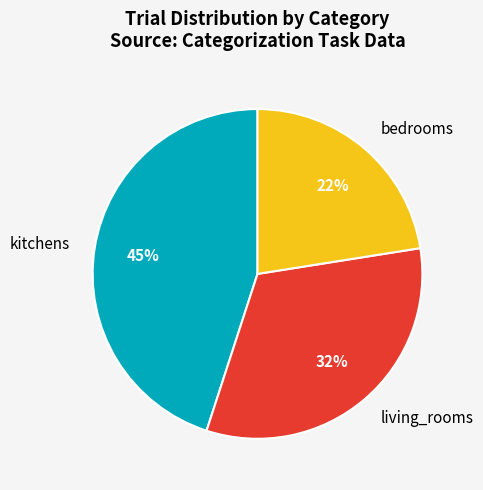

What is the largest slice in the pie chart?

kitchens